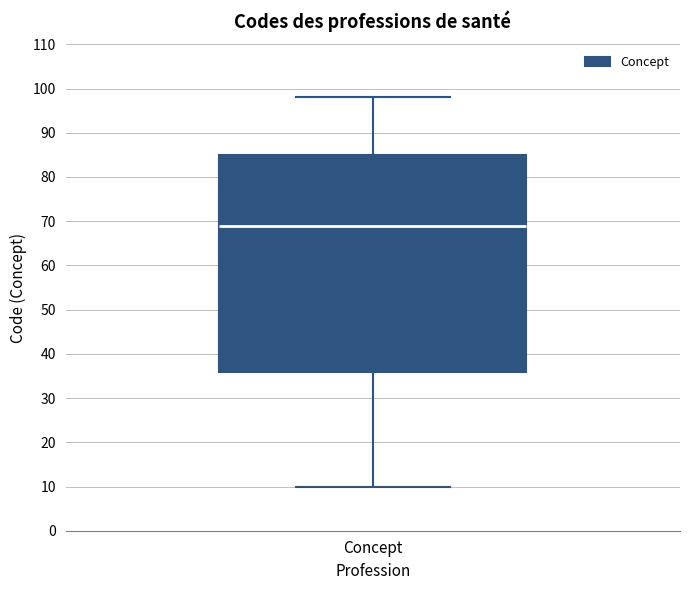

Transcribe this box plot: give where the median line is, the range the box spans, and where the two whiskers end, as read against the y-axis. The values are not printed on the chart, so give them approximately, as read against the axis.

median 69, box 36 to 85, whiskers 10 to 98